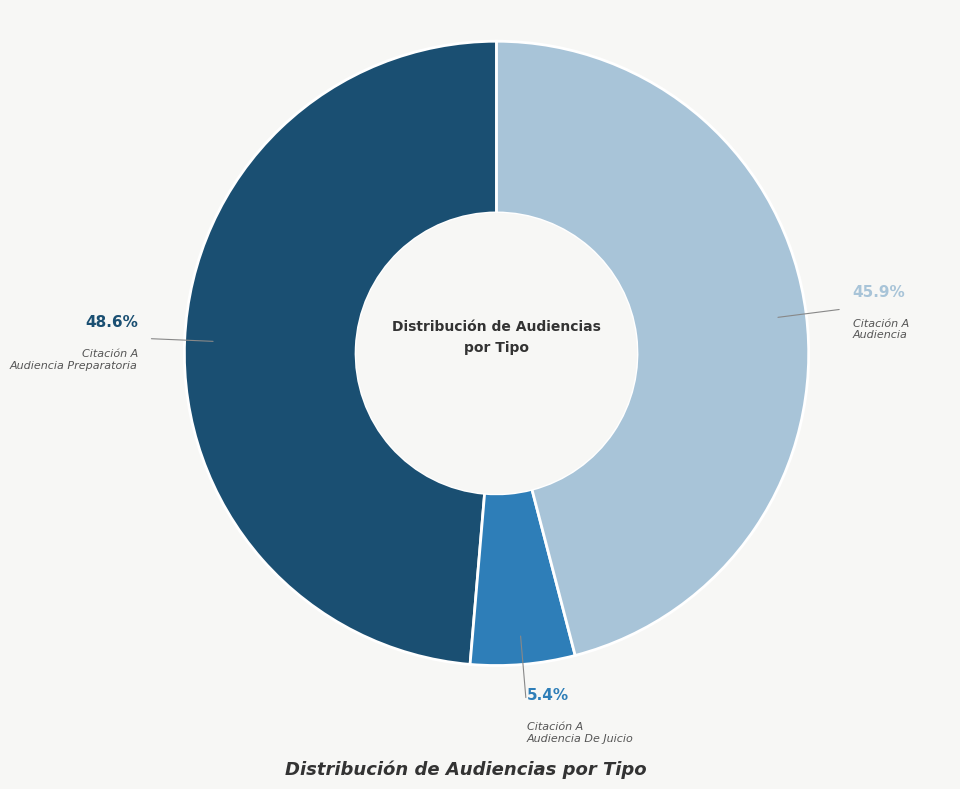

The Citación A Audiencia slice represents 46% of the pie. True or false?

True